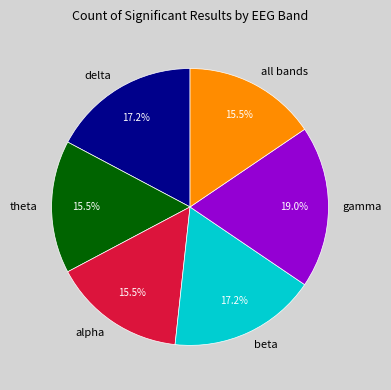

Combined, what portion of the pie is alpha and theta?

31.0%